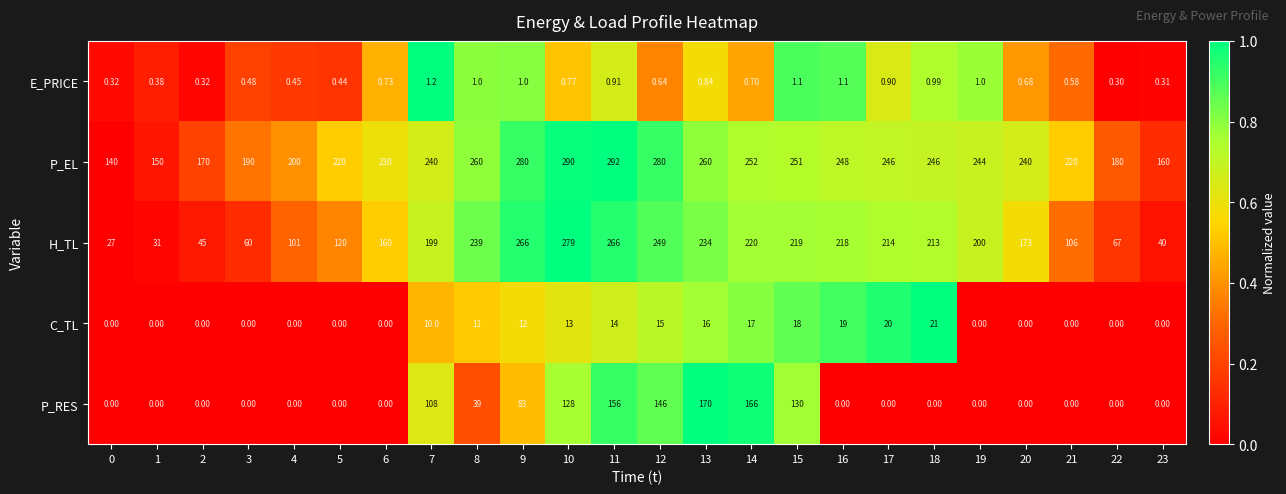

What is the spread (max minus min) of values at 18?

246.0